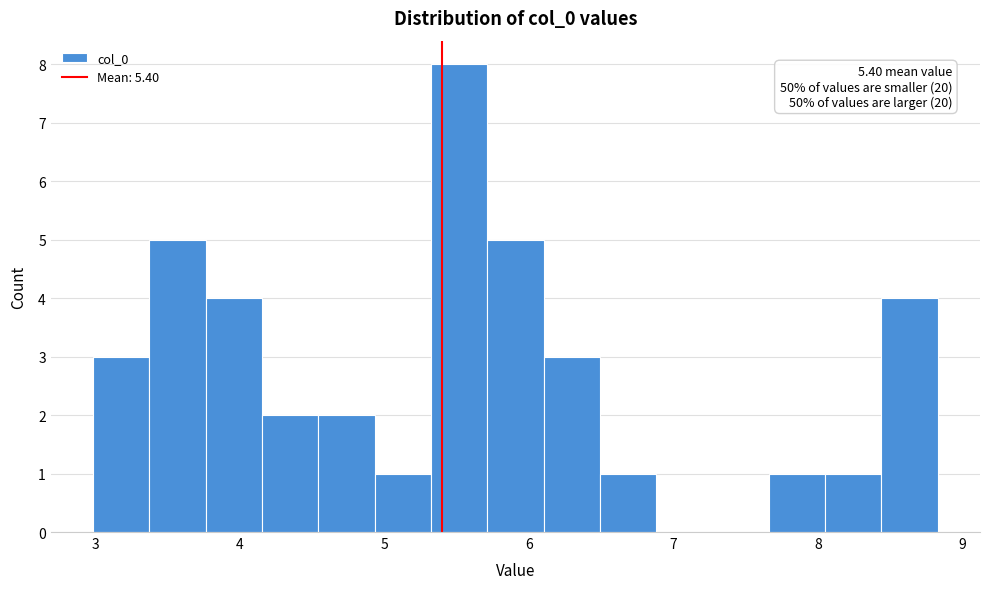

Read against the x-axis, roughly where is the centre of the tallest bar?

5.5